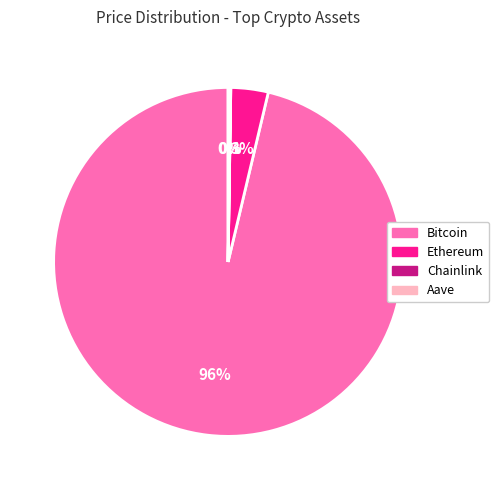

To the nearest percent, what is the combined percentage of Bitcoin and Ethereum?

100%